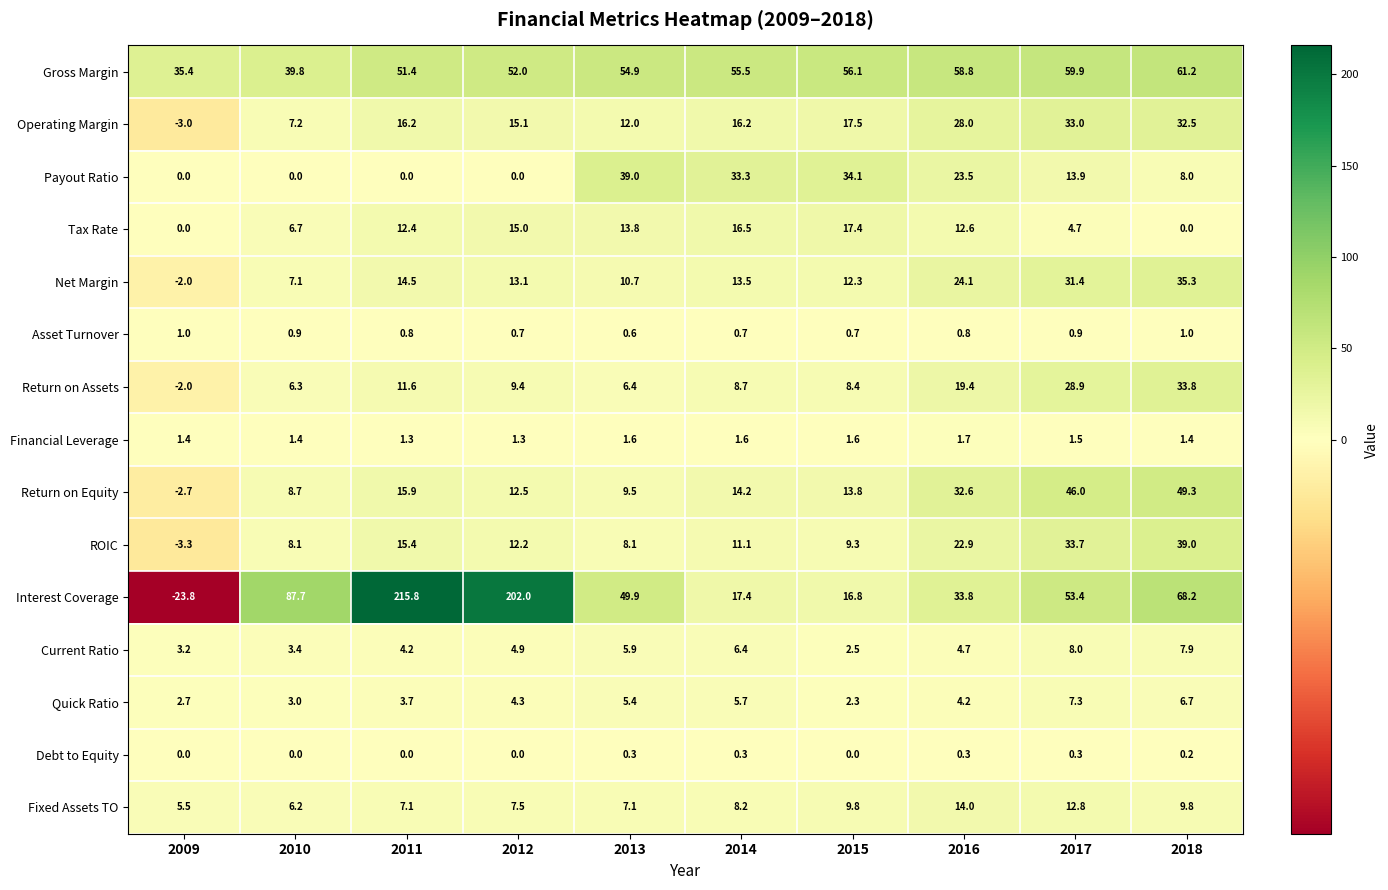

The value of Net Margin at 2017 is 31.4. True or false?

True